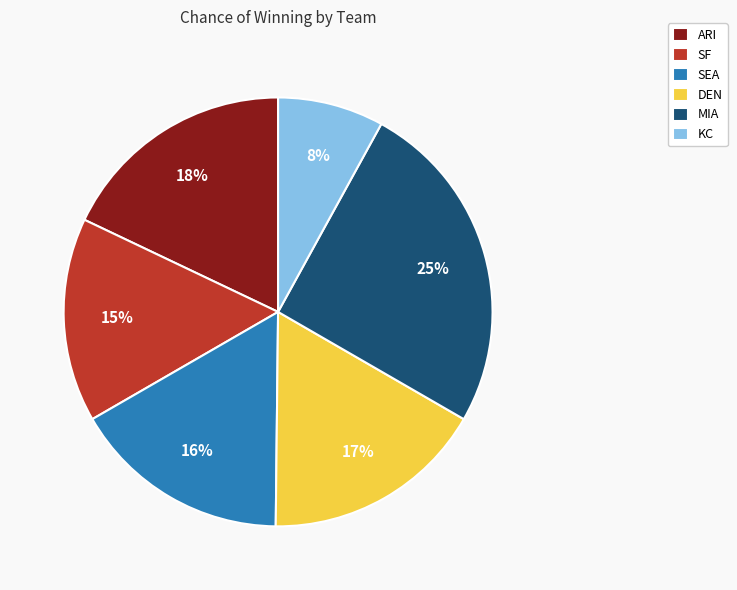

To the nearest percent, what percentage of the pie is KC?

8%